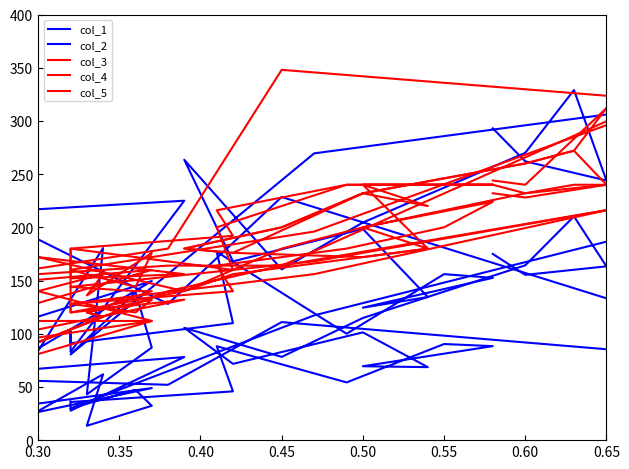

What are all the series names shown in the legend?

col_1, col_2, col_3, col_4, col_5